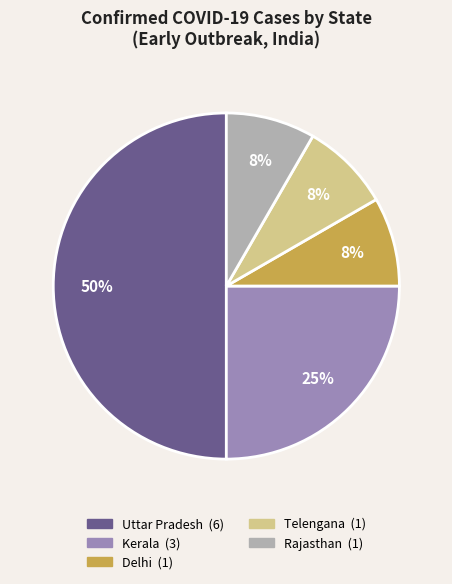

To the nearest percent, what is the difference between the largest and smallest slice percentages?

42%